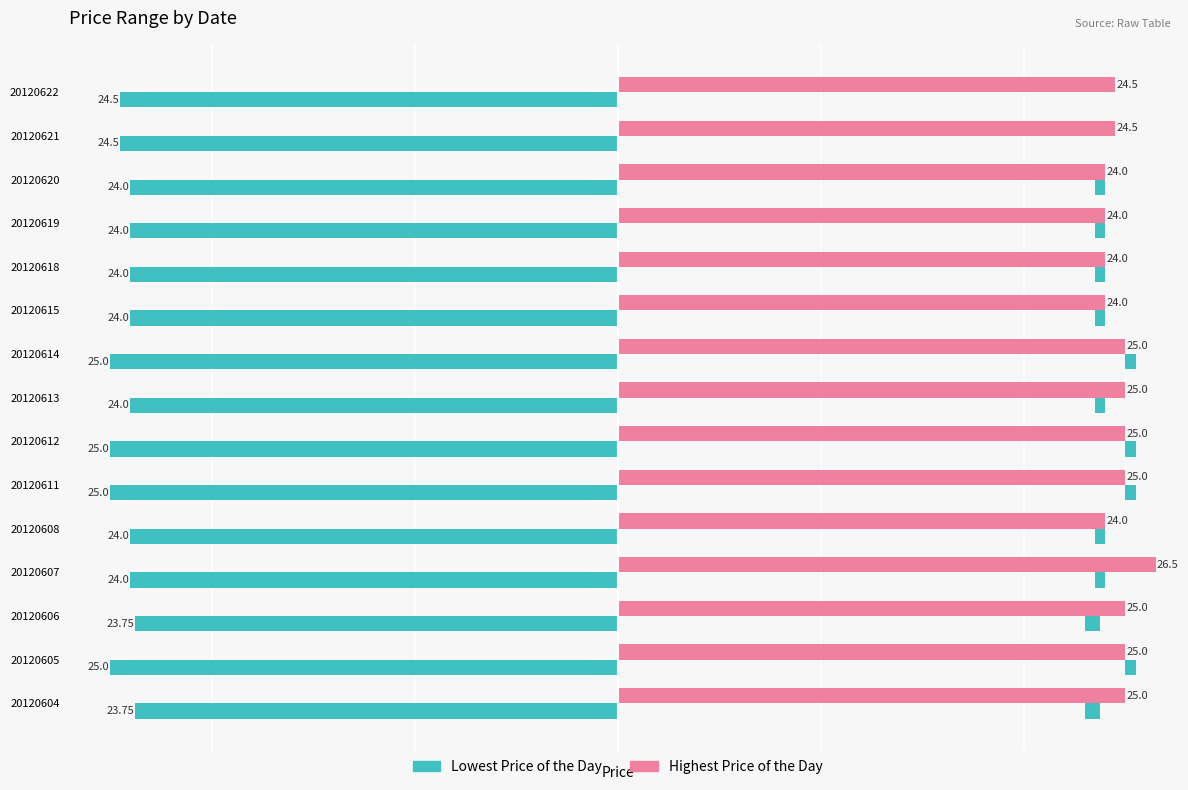

Between 20120612 and 20120619, which series saw the biggest shift?

Lowest Price of the Day